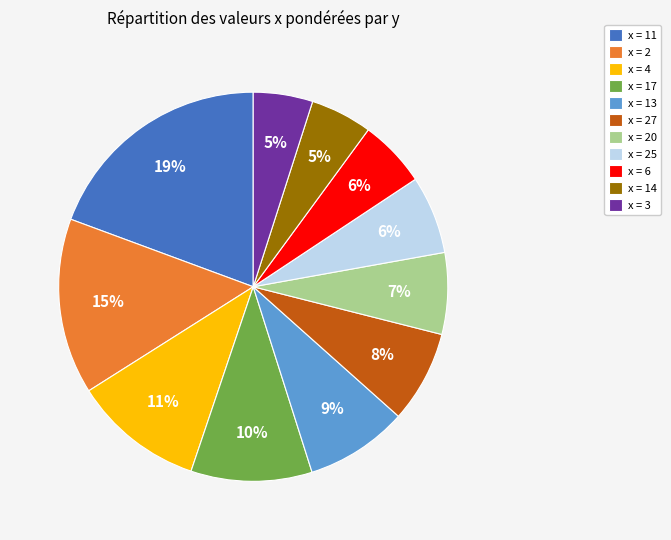

True or false: x = 3 accounts for 19% of the total.

False